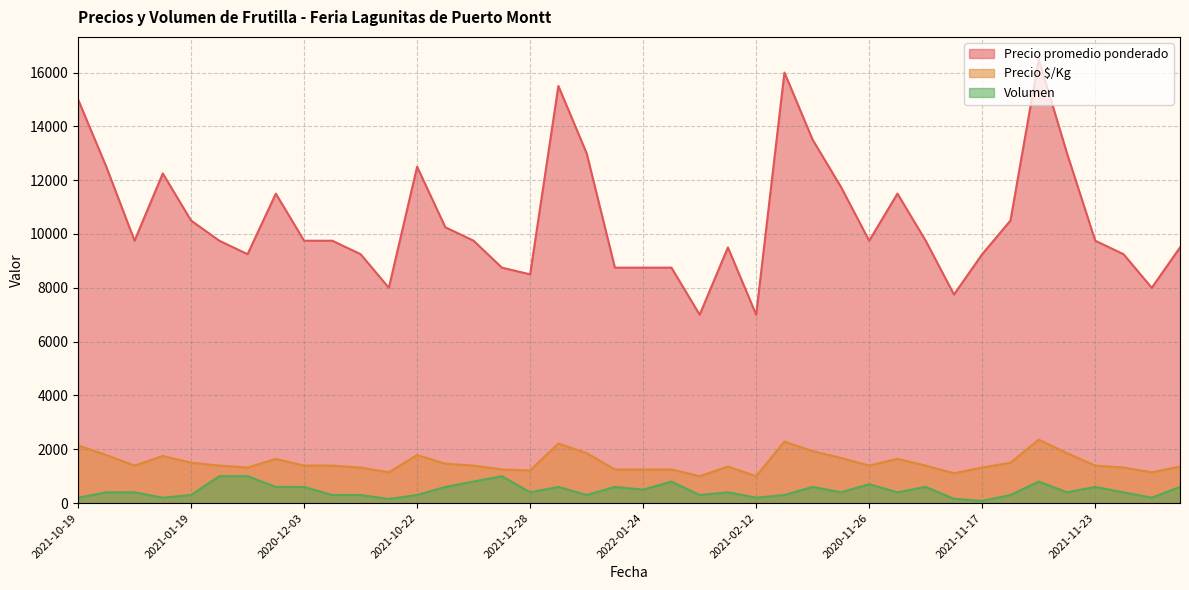

At which category is the sum across all series the highest?

2021-10-08